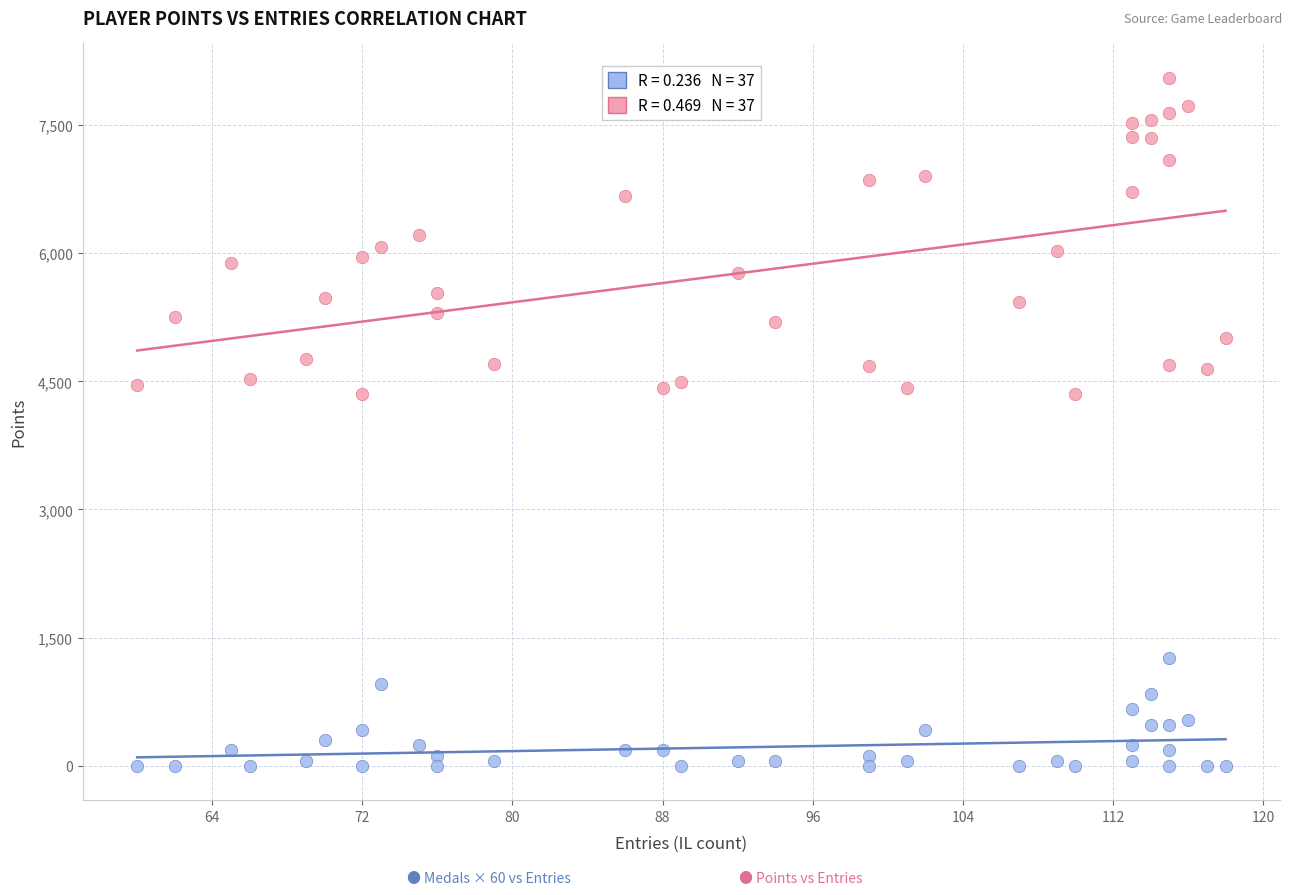

Across all data points, what is the range of Y values (max minus min)?

8053